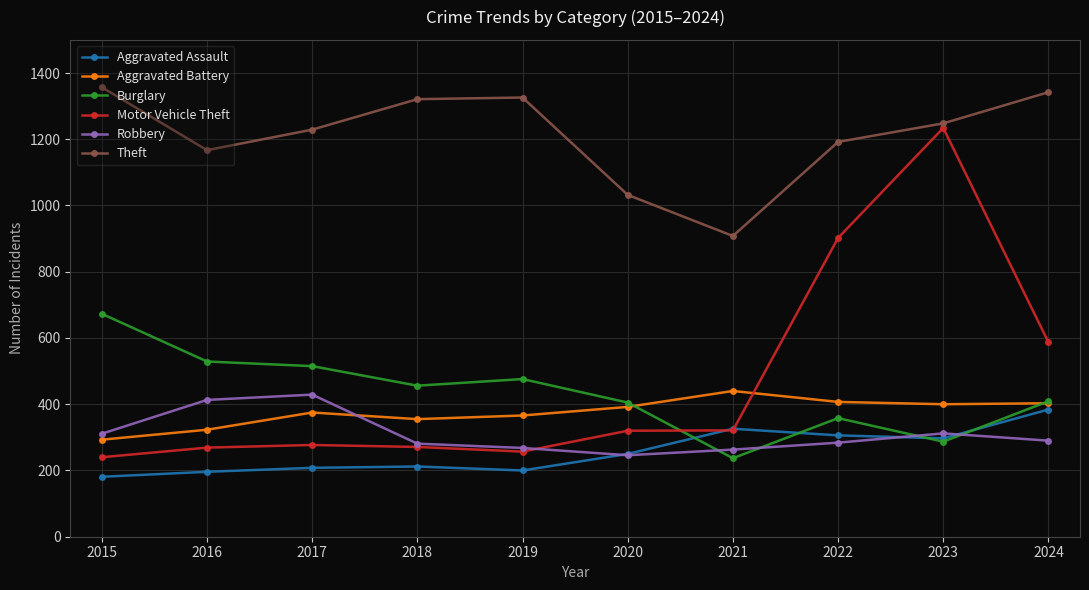

How many values in the Motor Vehicle Theft series are below 320?

5